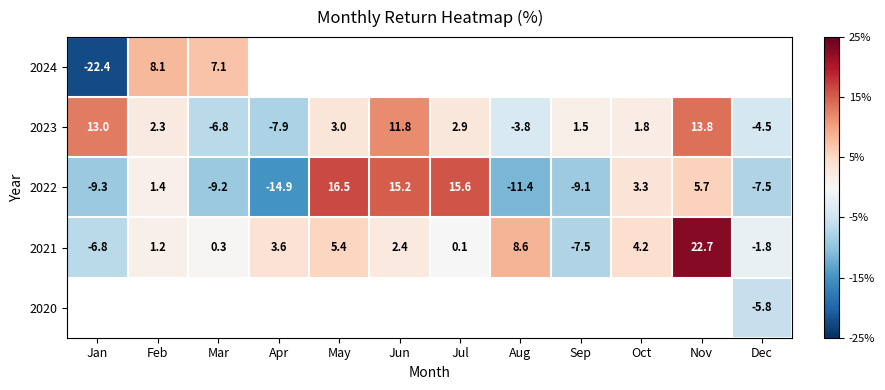

How many categories are shown in the chart?

12